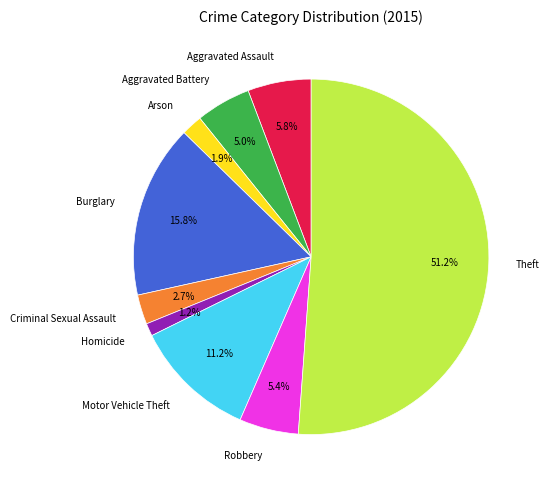

Is it true that Arson is 2% of the pie?

True